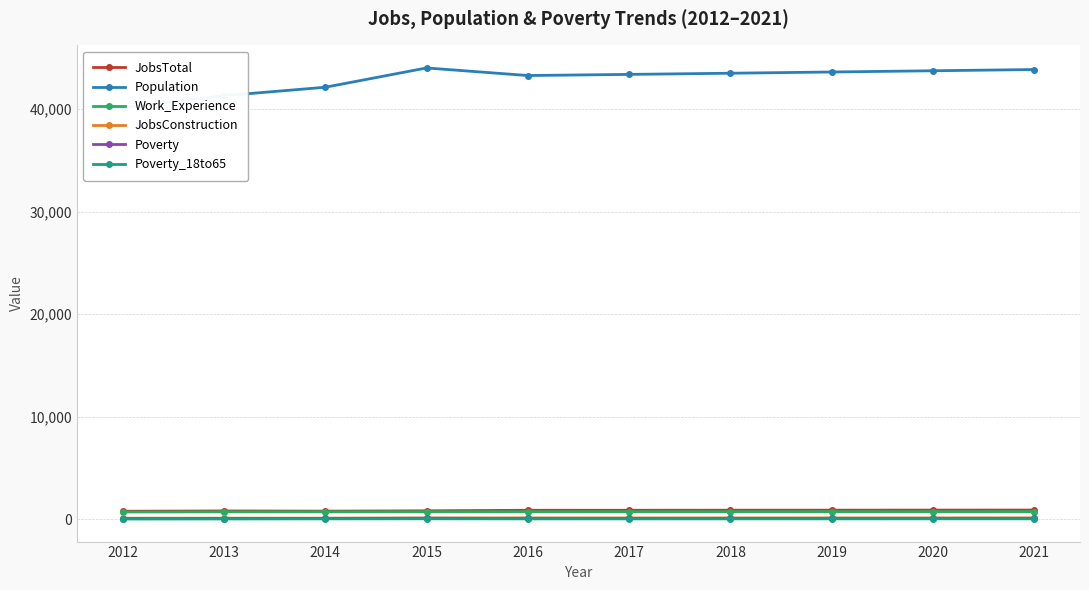

At how many categories does at least one series exceed 18569?

10